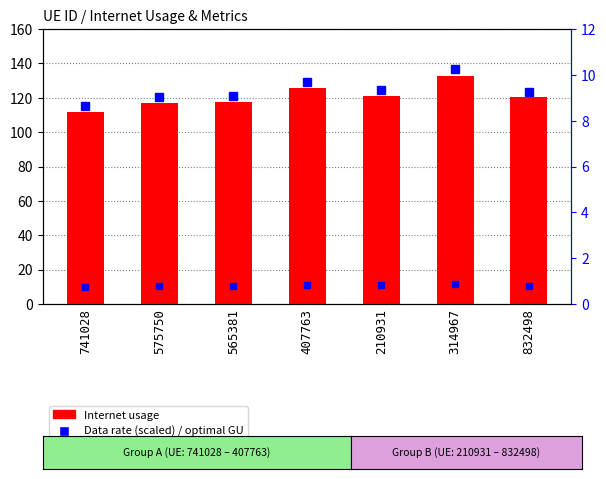

How many categories are shown in the chart?

7